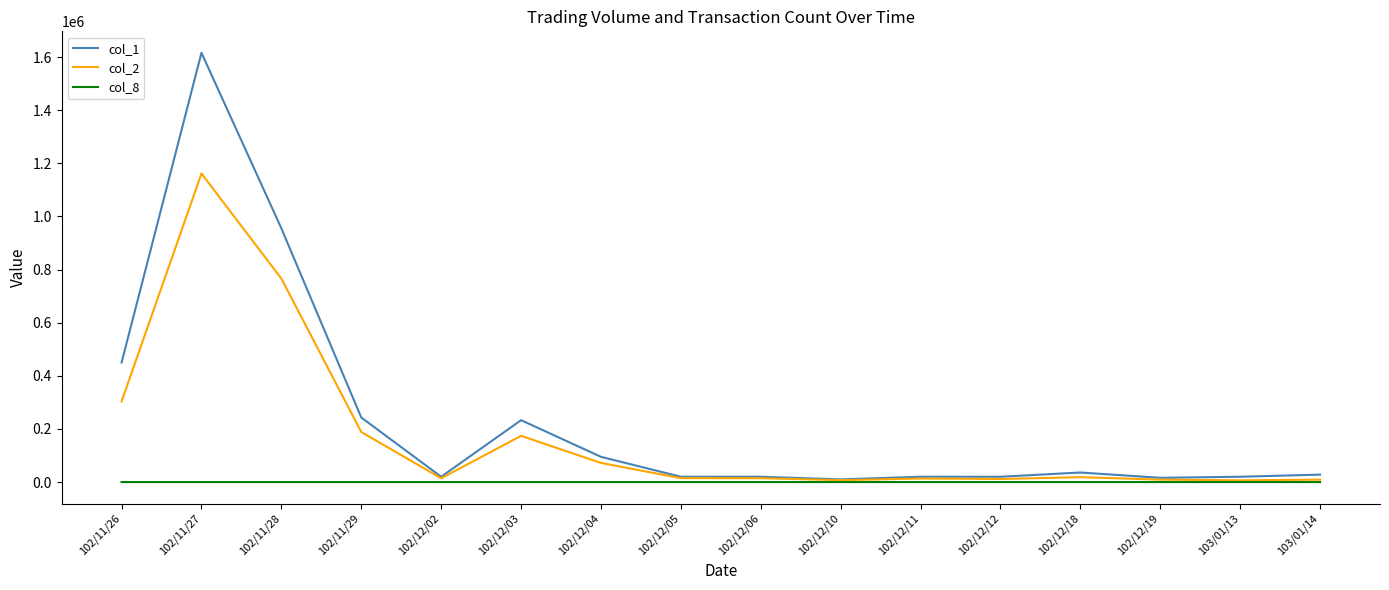

List the series in order of their overall mean, highest first.

col_1, col_2, col_8